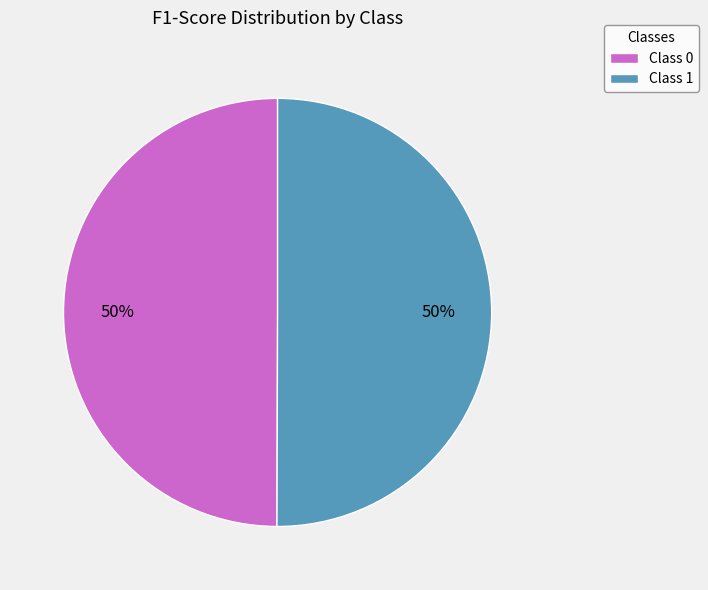

To the nearest percent, what percentage of the pie is Class 1?

50%